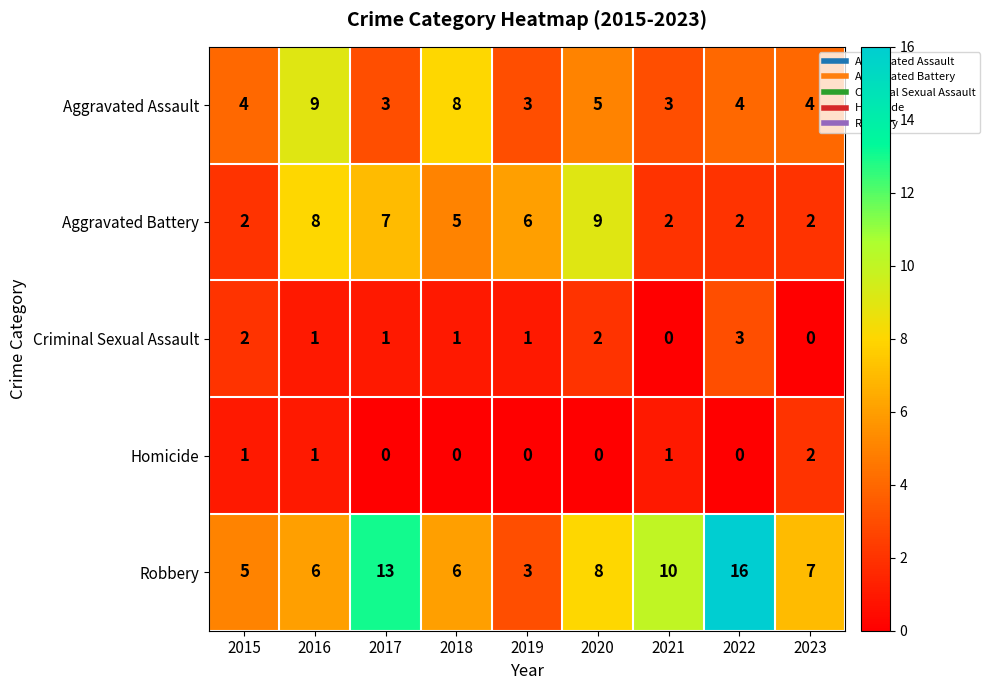

Rank the series at 2021 from highest to lowest value.

Robbery, Aggravated Assault, Aggravated Battery, Homicide, Criminal Sexual Assault